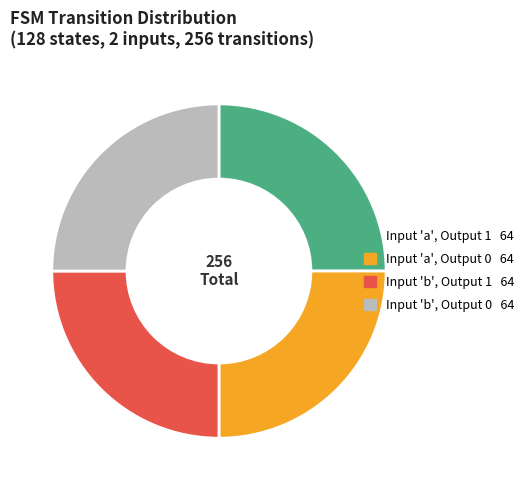

How many segments does this pie chart have?

4